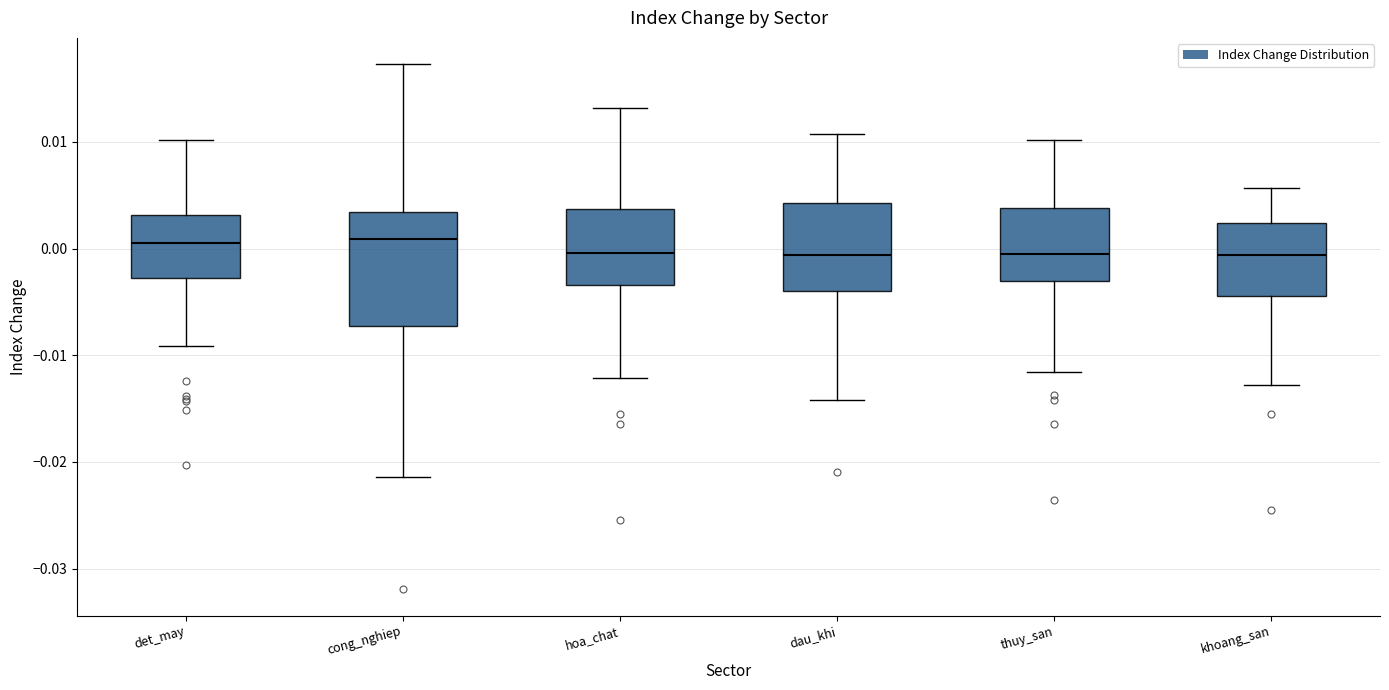

Comparing the boxes themselves (not the whiskers), which one is the tallest?

cong_nghiep